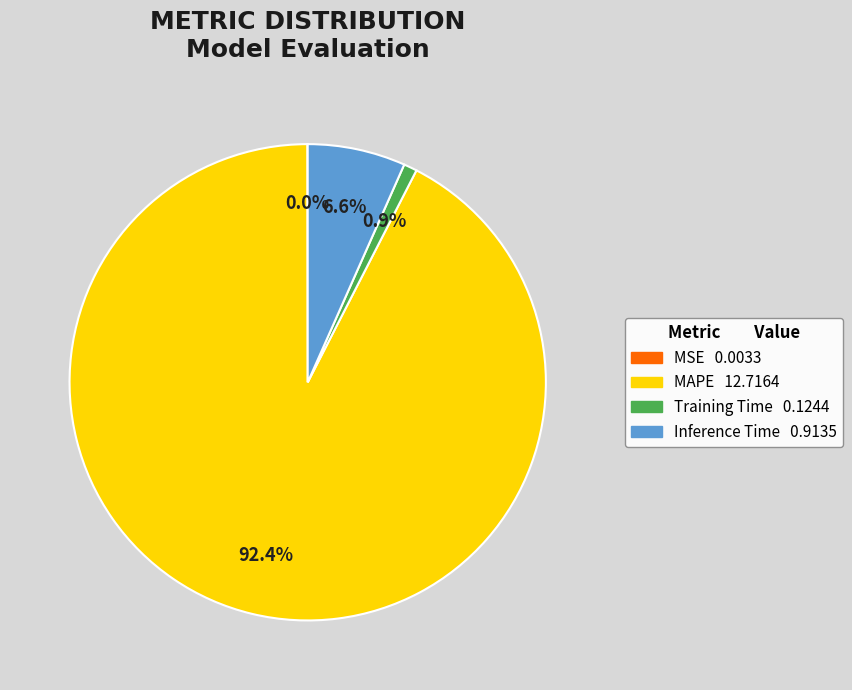

Is MAPE the majority of the pie?

Yes